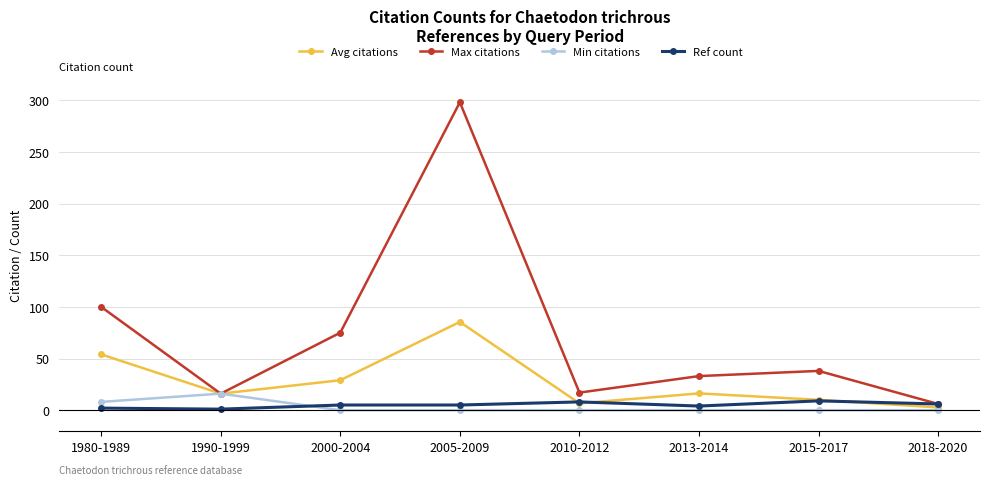

Between 2005-2009 and 2010-2012, which series saw the biggest shift?

Max citations